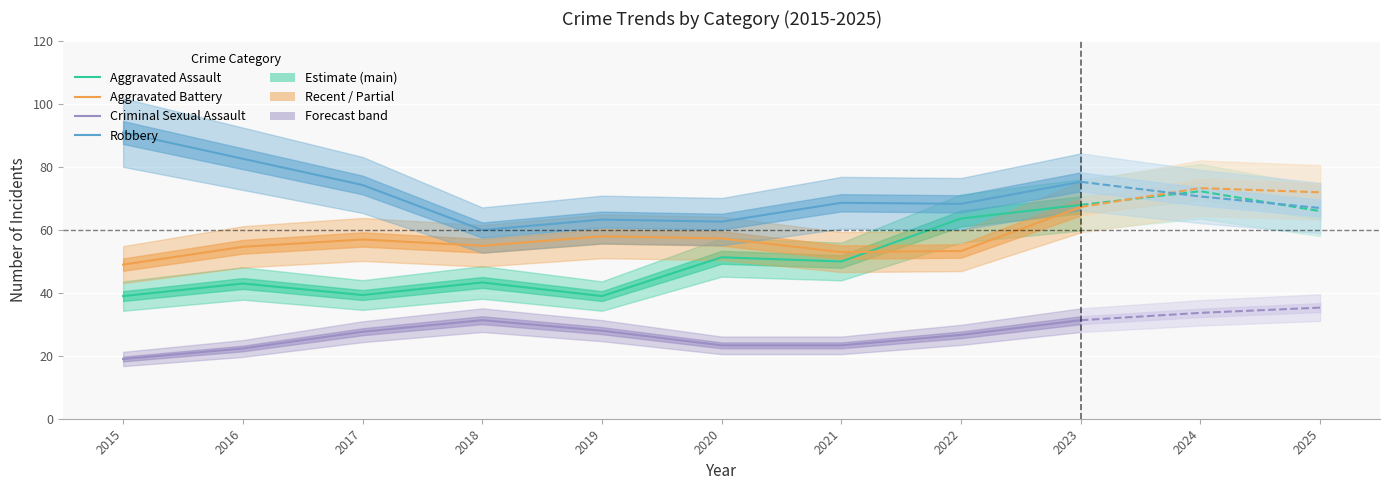

List the labels in order of Robbery value, largest first.

2015, 2016, 2023, 2017, 2021, 2022, 2019, 2020, 2018